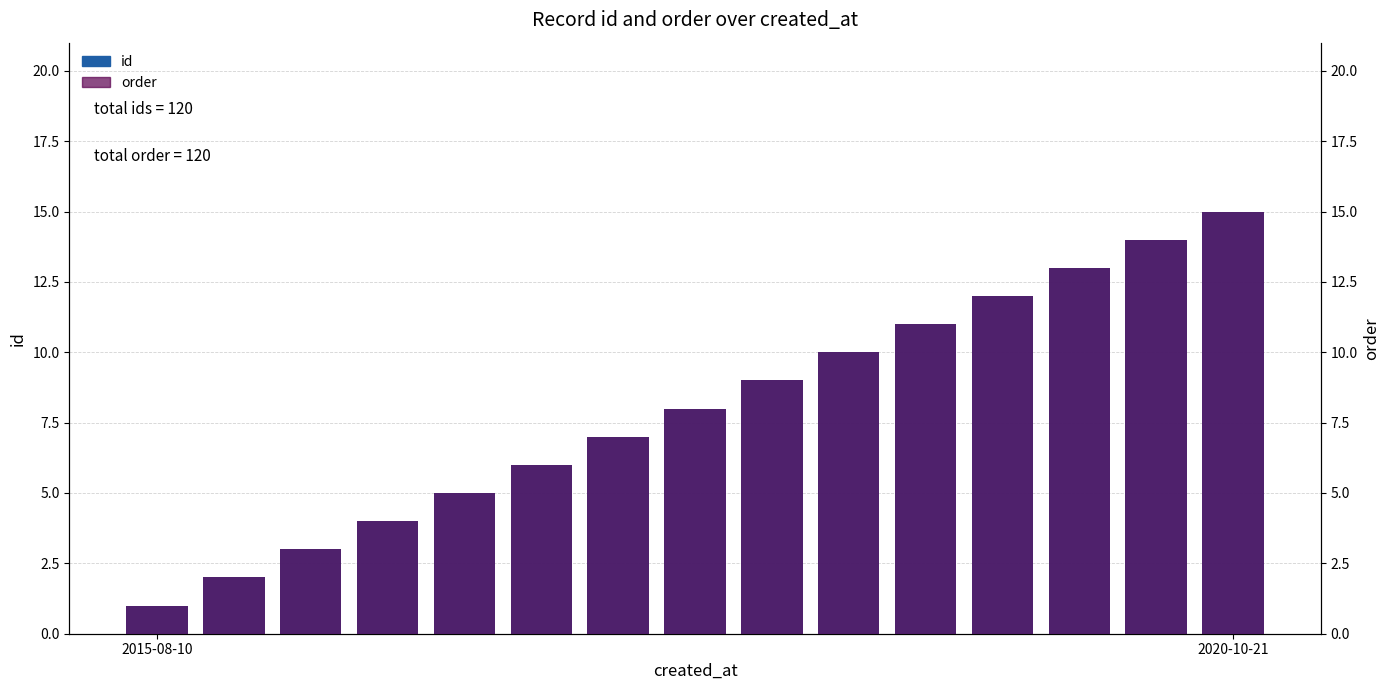

The id series shows 13 at 12. True or false?

True